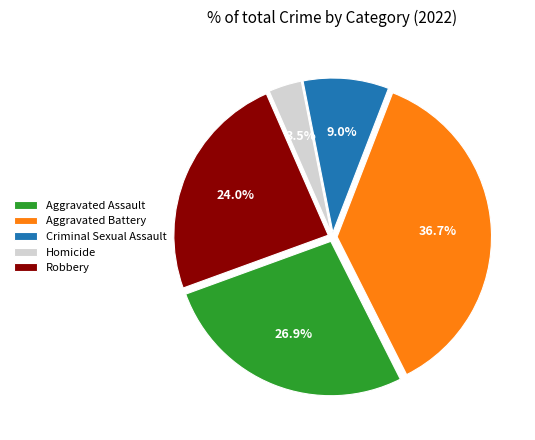

To the nearest percent, what percentage of the pie is Aggravated Battery?

37%